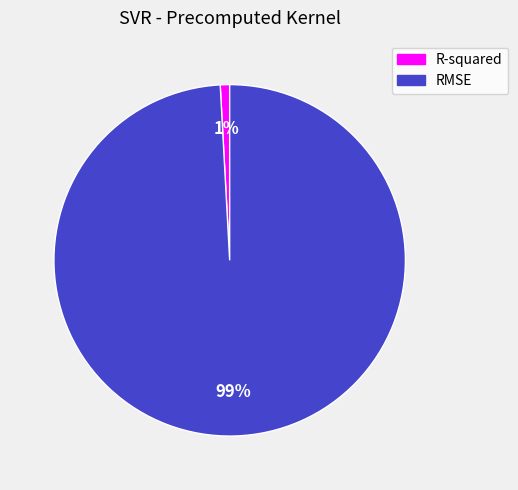

Is it true that RMSE is 89% of the pie?

False